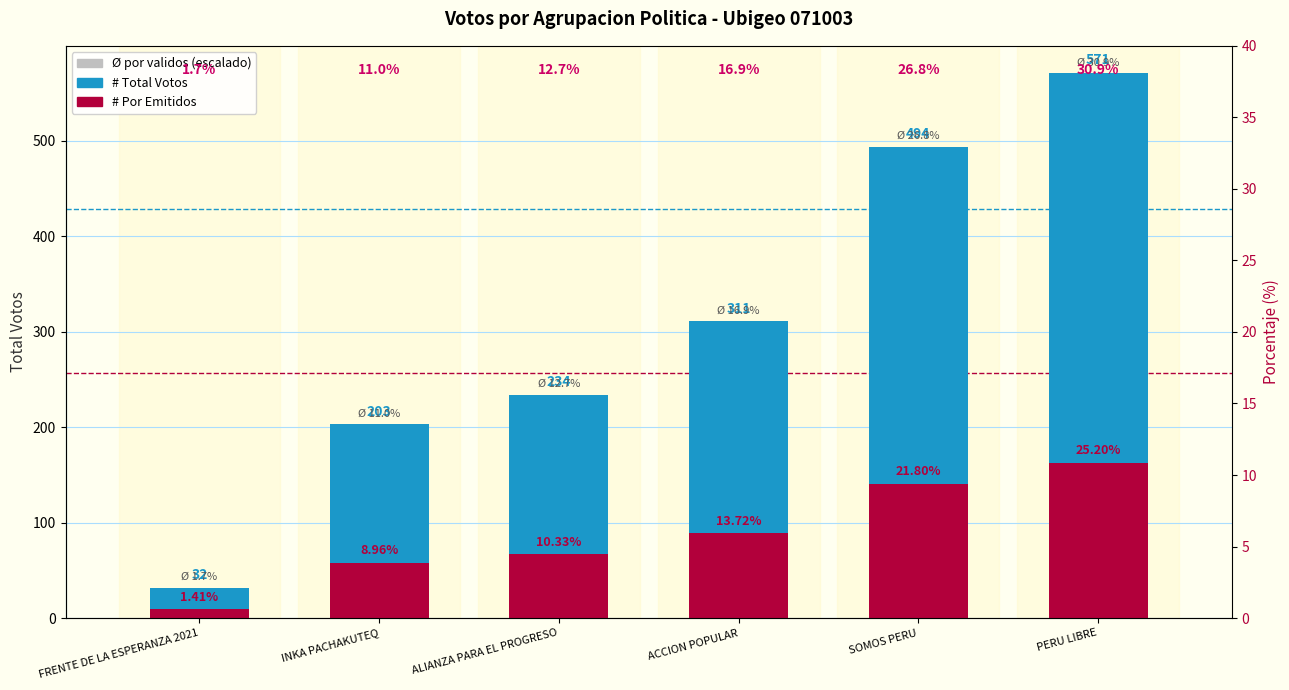

What is the average value of the # Por Emitidos series?

87.6